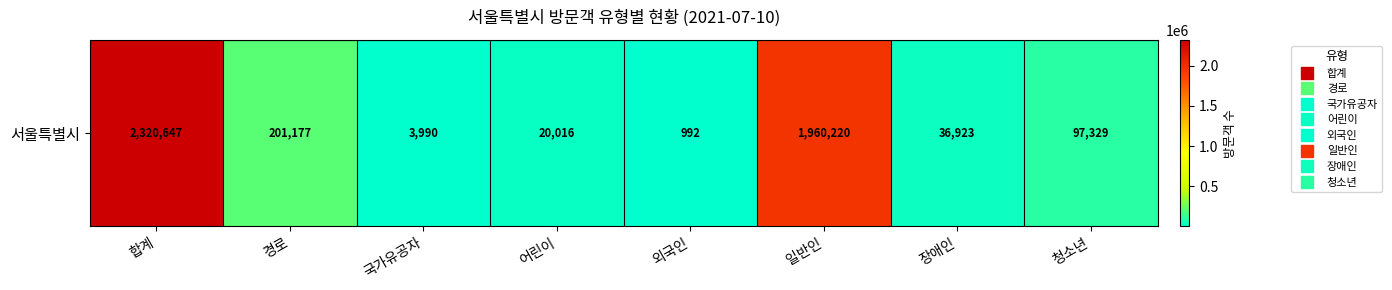

List the labels in order of value, largest first.

합계, 일반인, 경로, 청소년, 장애인, 어린이, 국가유공자, 외국인